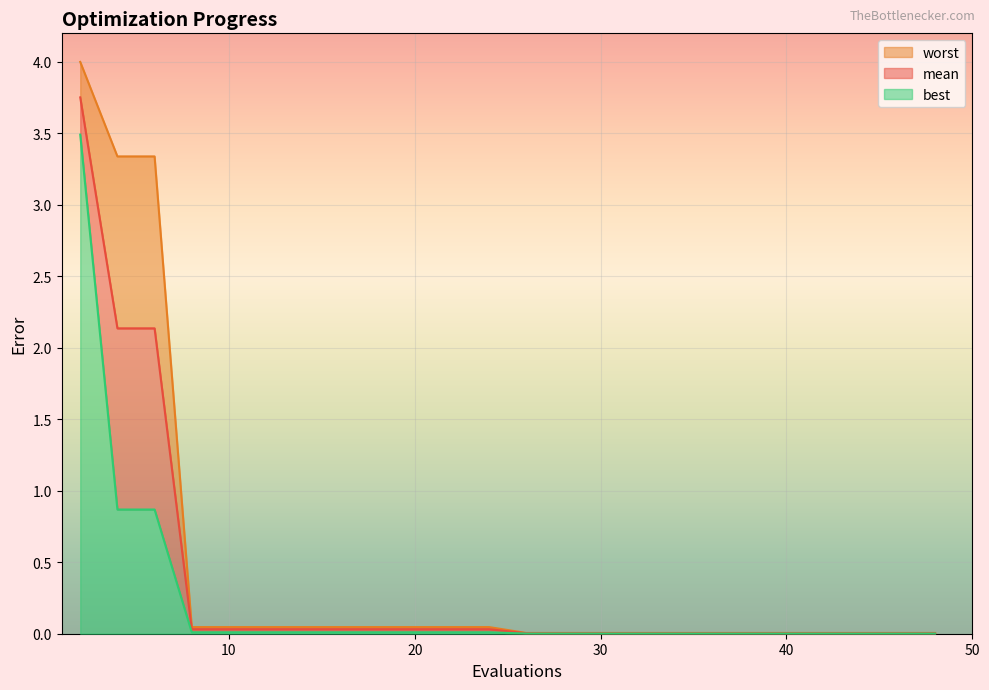

What is the spread (max minus min) of values at 6?

2.5